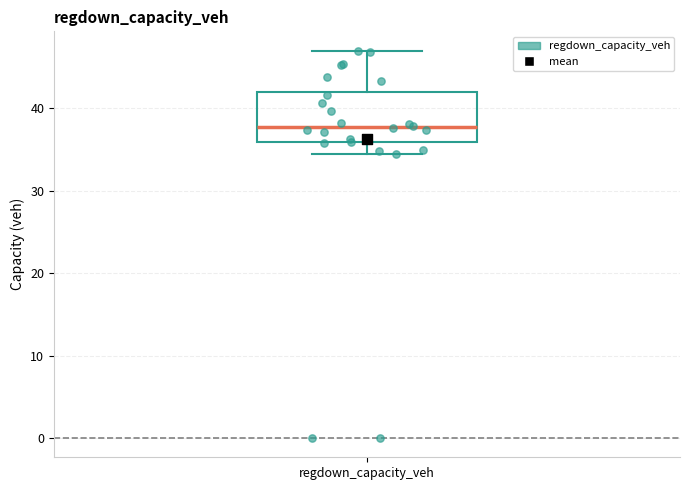

Read this box plot against the y-axis: the position of the median line, the range covered by the box, and the ends of both whiskers. The values are not printed on the chart, so give them approximately, as read against the axis.

median 38, box 36 to 42, whiskers 34 to 47